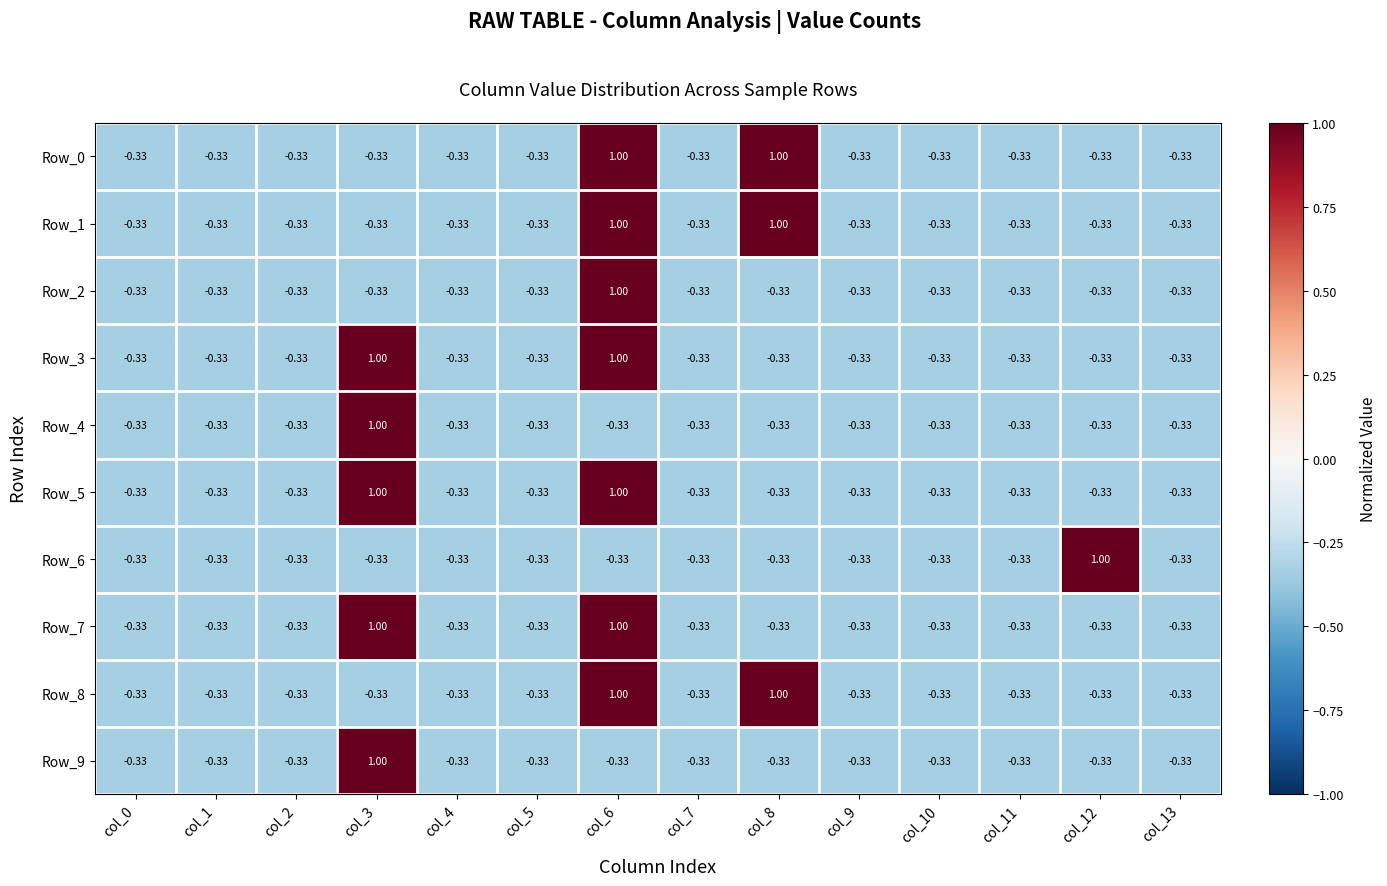

What is the minimum value shown in the chart?

-0.3